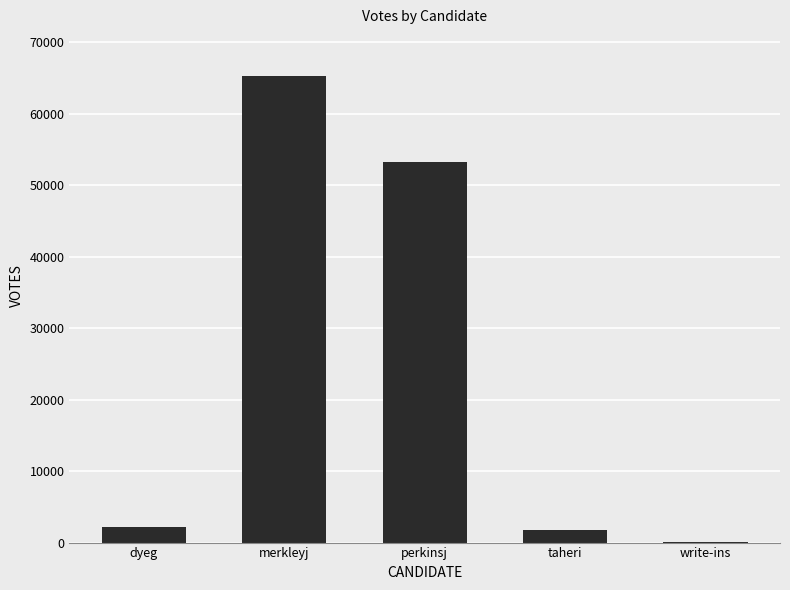

How many categories are shown in the chart?

5